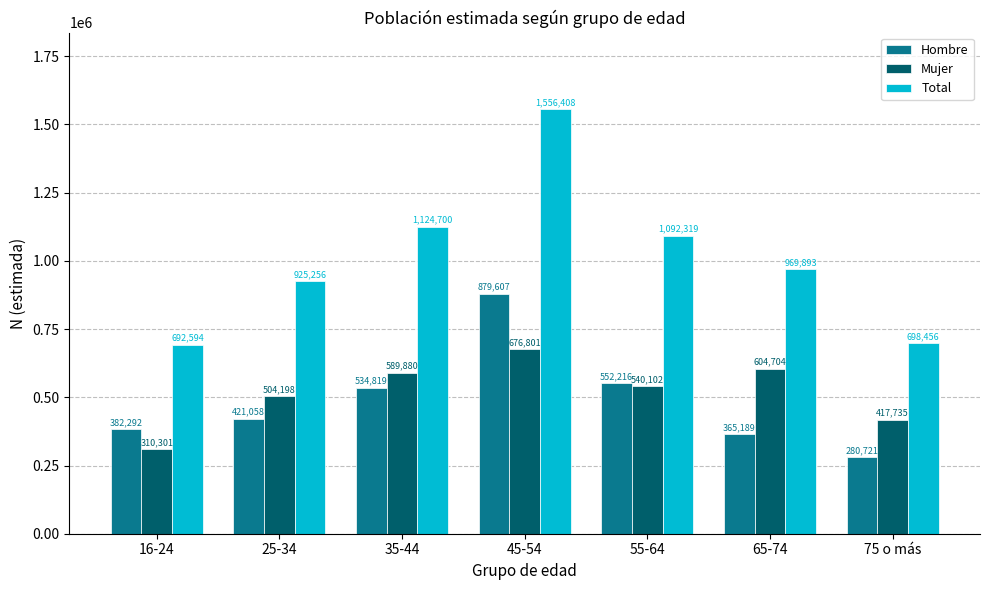

What is the label of the 7th bar from the right?

16-24